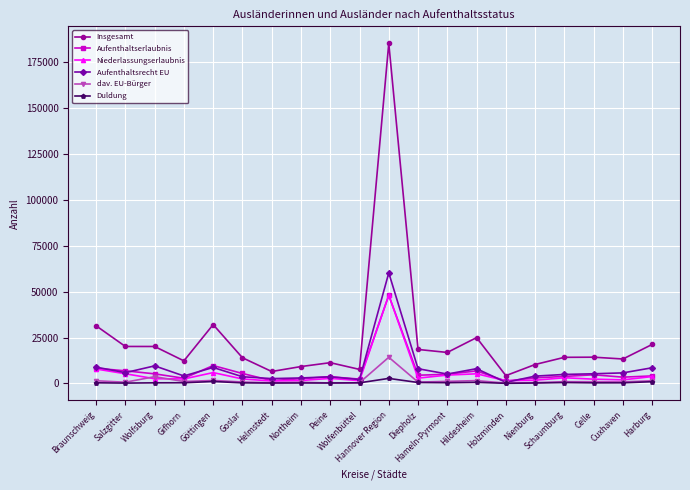

What is the greatest value displayed?

185310